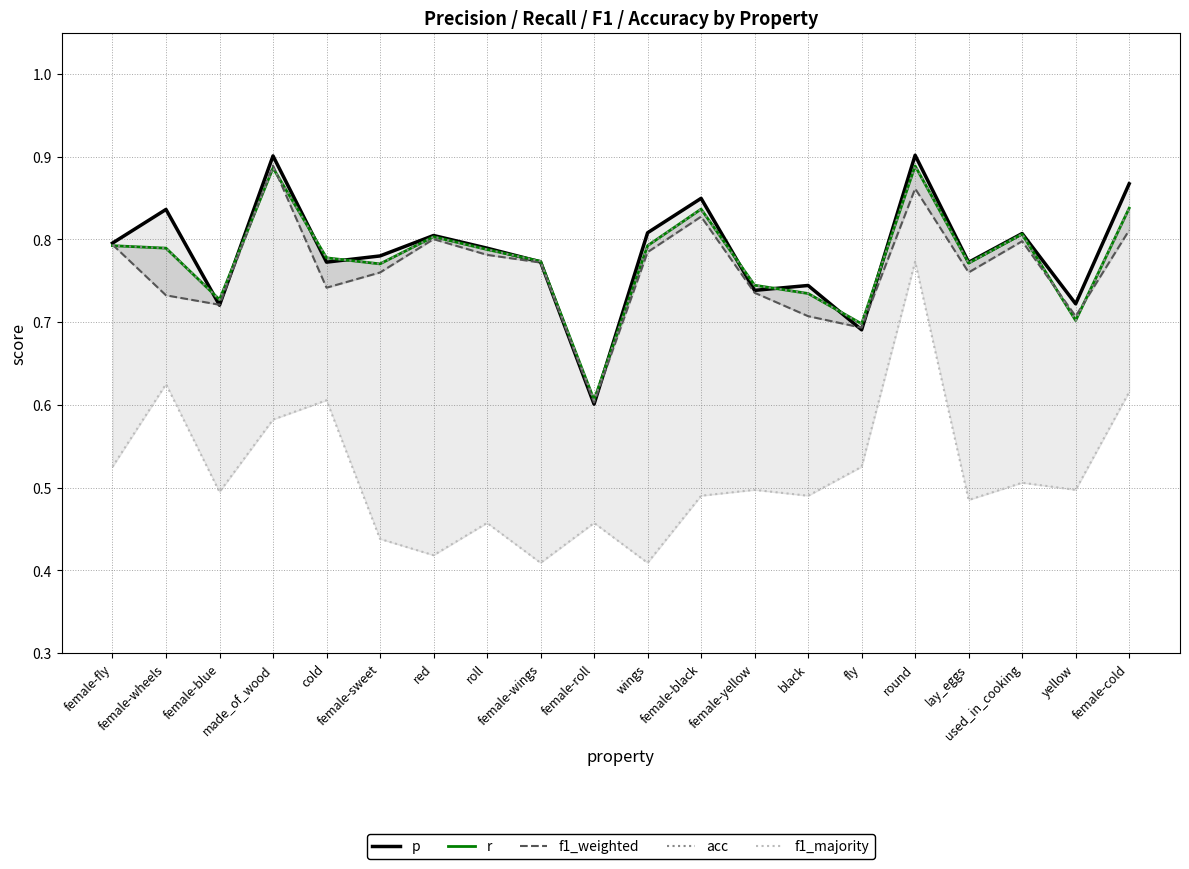

Which label corresponds to the smallest value in the chart?

female-wings